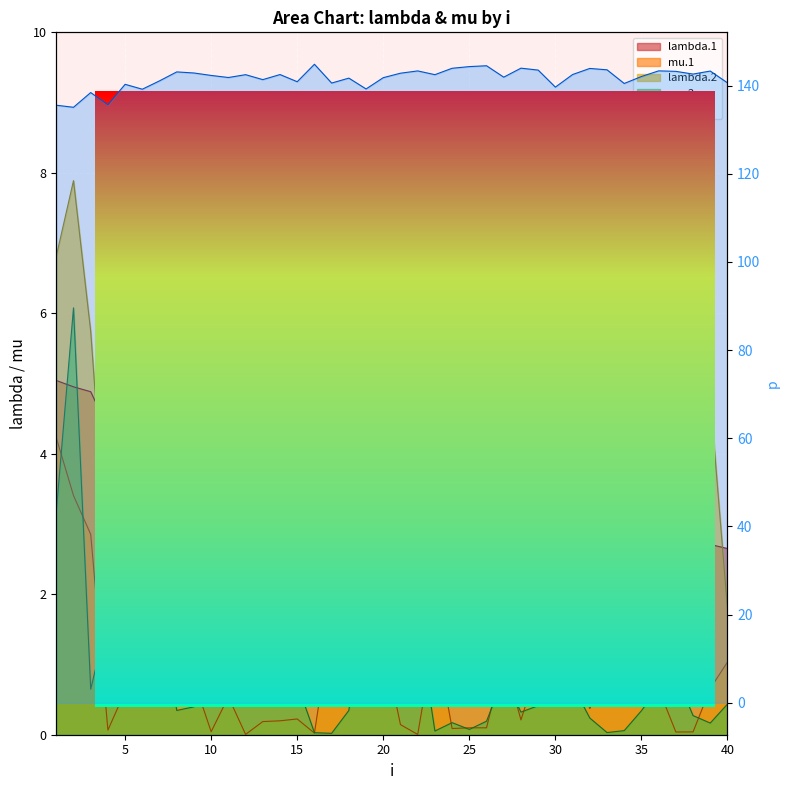

Reading left to right, what are all the values shown in this chart?

lambda.1: 1=5.0	2=5.0	3=4.9	4=4.4	5=1.9	6=1.9	7=3.8	8=3.2	9=3.6	10=3.2	11=3.1	12=2.6	13=2.0	14=3.3	15=1.7	16=2.4	17=2.5	18=4.2	19=4.3	20=3.2	21=2.7	22=2.3	23=2.8	24=3.2	25=2.5	26=2.4	27=2.5	28=2.3	29=3.2	30=3.0	31=2.7	32=2.9	33=2.7	34=2.5	35=3.9	36=2.5	37=2.2	38=2.3	39=2.7	40=2.7
mu.1: 1=4.2	2=3.4	3=2.9	4=0.1	5=0.6	6=1.0	7=1.8	8=1.3	9=0.8	10=0.0	11=0.5	12=0.0	13=0.2	14=0.2	15=0.2	16=0.0	17=1.6	18=1.3	19=1.1	20=1.3	21=0.1	22=0.0	23=1.4	24=0.1	25=0.1	26=0.1	27=1.1	28=0.2	29=1.0	30=1.6	31=1.0	32=0.4	33=0.9	34=1.6	35=0.9	36=0.7	37=0.0	38=0.0	39=0.7	40=1.0
lambda.2: 1=6.8	2=7.9	3=5.7	4=2.3	5=4.4	6=3.9	7=4.3	8=3.7	9=3.6	10=5.4	11=5.2	12=6.1	13=4.1	14=3.1	15=3.5	16=3.7	17=4.0	18=3.6	19=3.8	20=5.1	21=5.4	22=3.8	23=3.0	24=3.0	25=2.5	26=3.1	27=4.4	28=3.1	29=3.6	30=2.6	31=4.8	32=4.5	33=2.8	34=4.3	35=2.9	36=4.0	37=2.7	38=5.8	39=4.8	40=1.8
mu.2: 1=3.2	2=6.1	3=0.6	4=1.7	5=0.8	6=1.0	7=1.9	8=0.3	9=0.4	10=1.8	11=2.9	12=2.3	13=2.4	14=1.2	15=0.7	16=0.0	17=0.0	18=0.3	19=2.2	20=1.7	21=2.2	22=1.7	23=0.1	24=0.2	25=0.1	26=0.2	27=0.8	28=0.3	29=0.4	30=1.7	31=0.7	32=0.2	33=0.0	34=0.1	35=0.3	36=0.7	37=0.9	38=0.3	39=0.2	40=0.4
p: 1=135.6	2=135.1	3=138.4	4=135.7	5=140.3	6=139.2	7=141.1	8=143.1	9=142.9	10=142.3	11=141.8	12=142.5	13=141.4	14=142.5	15=140.9	16=144.8	17=140.6	18=141.7	19=139.2	20=141.8	21=142.8	22=143.3	23=142.5	24=143.9	25=144.3	26=144.5	27=141.9	28=144.0	29=143.5	30=139.7	31=142.5	32=143.9	33=143.6	34=140.5	35=142.1	36=143.3	37=143.2	38=142.6	39=143.3	40=140.6